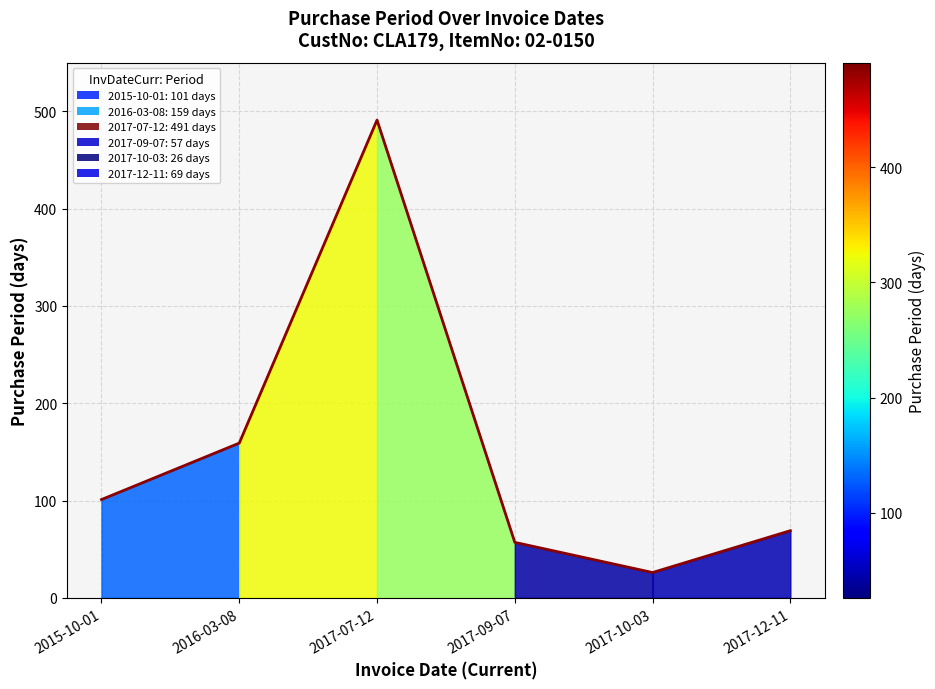

Rank the categories by value from highest to lowest.

2017-07-12, 2016-03-08, 2015-10-01, 2017-12-11, 2017-09-07, 2017-10-03